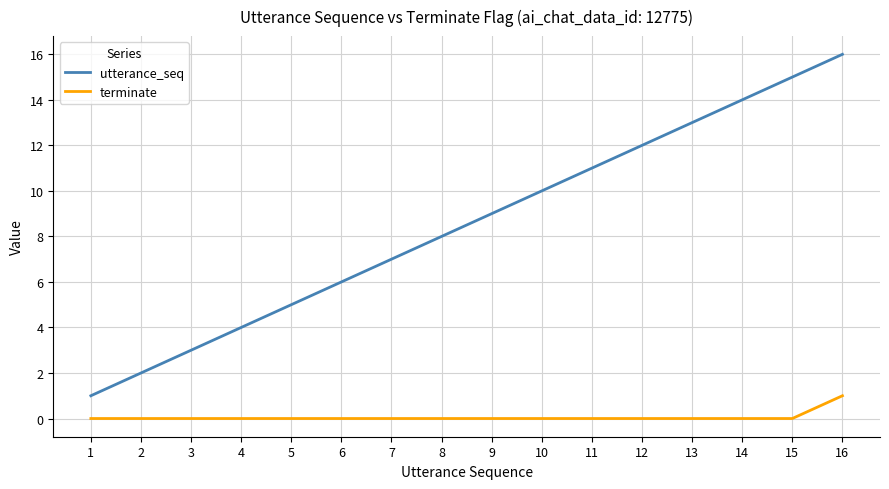

Does the chart display data point markers on the line(s)?

No